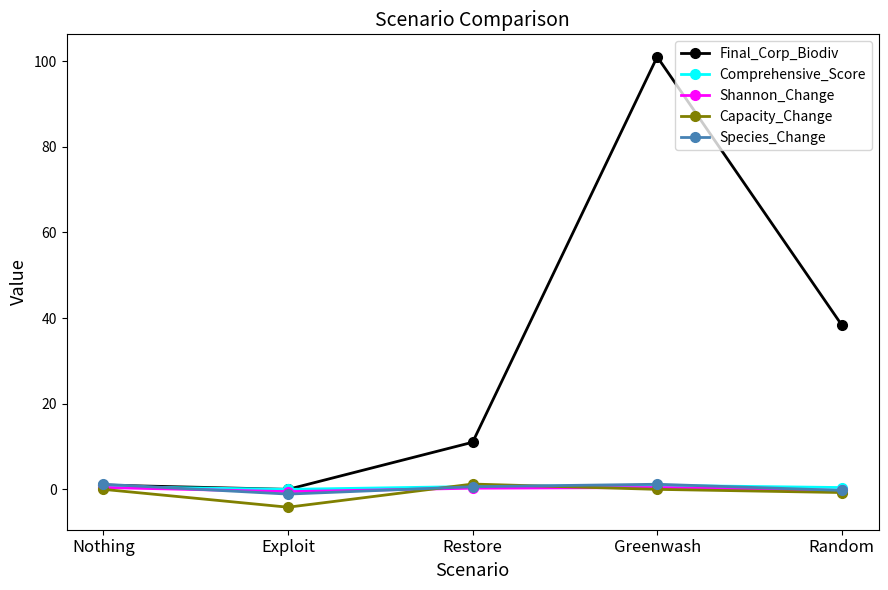

Which series has the largest total across all categories?

Final_Corp_Biodiv